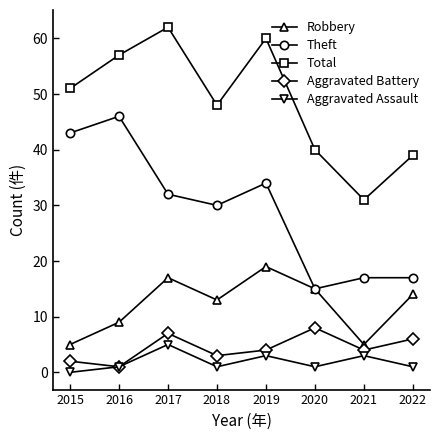

Reading right to left, transcribe all the data shown in this chart.

Robbery: 14	5	15	19	13	17	9	5
Theft: 17	17	15	34	30	32	46	43
Total: 39	31	40	60	48	62	57	51
Aggravated Battery: 6	4	8	4	3	7	1	2
Aggravated Assault: 1	3	1	3	1	5	1	0